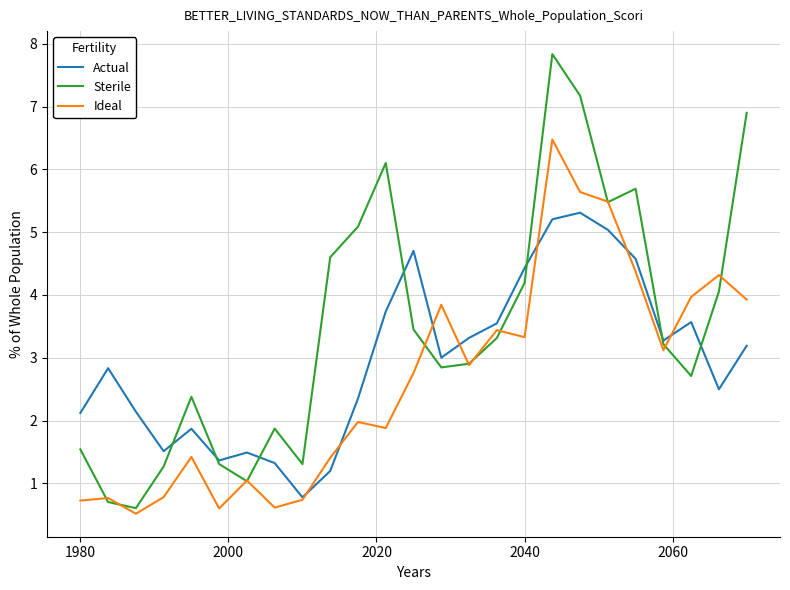

Which series has the largest total across all categories?

Sterile